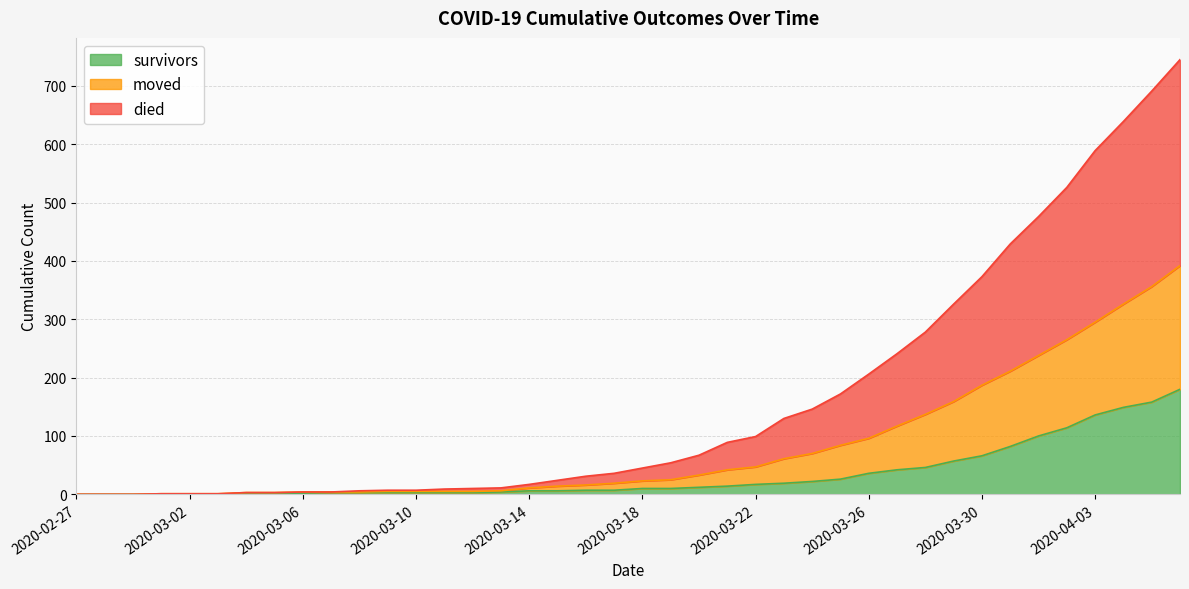

True or false: survivors has a value of 17 at 2020-03-22.

True